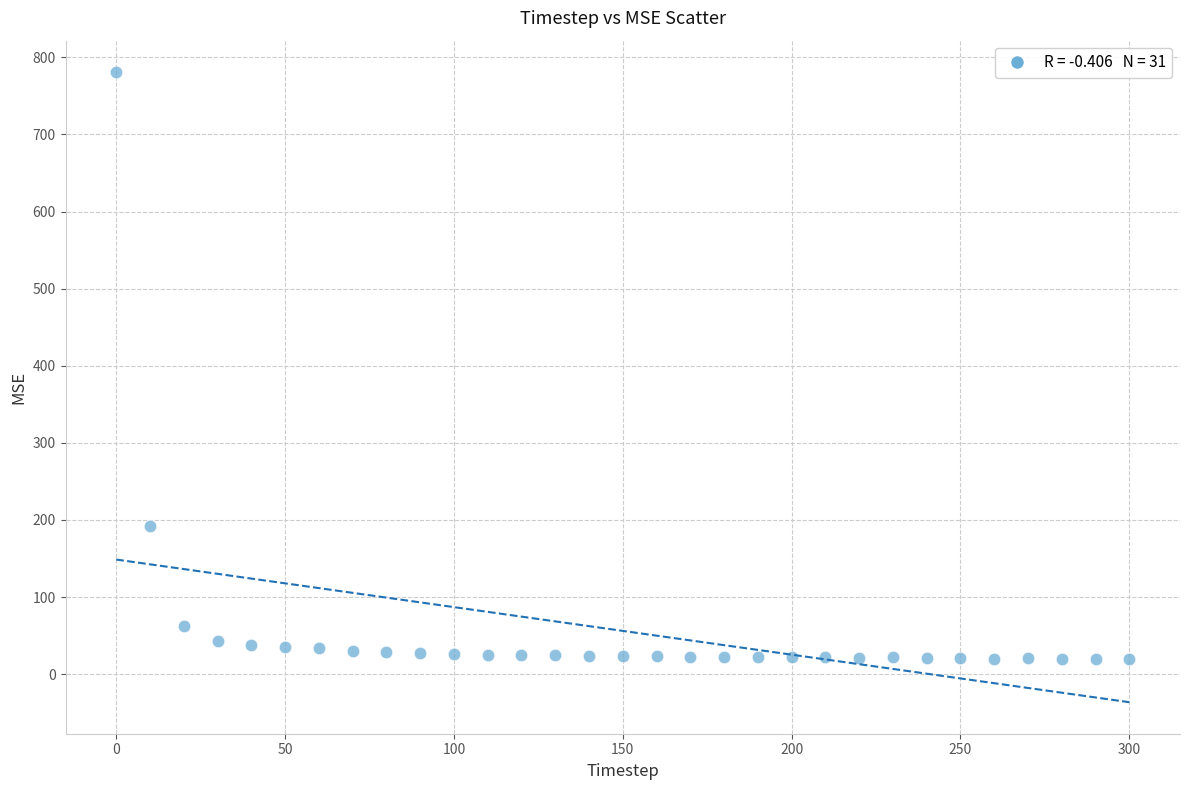

What Y value in the scatter plot is closest to 400?

192.6